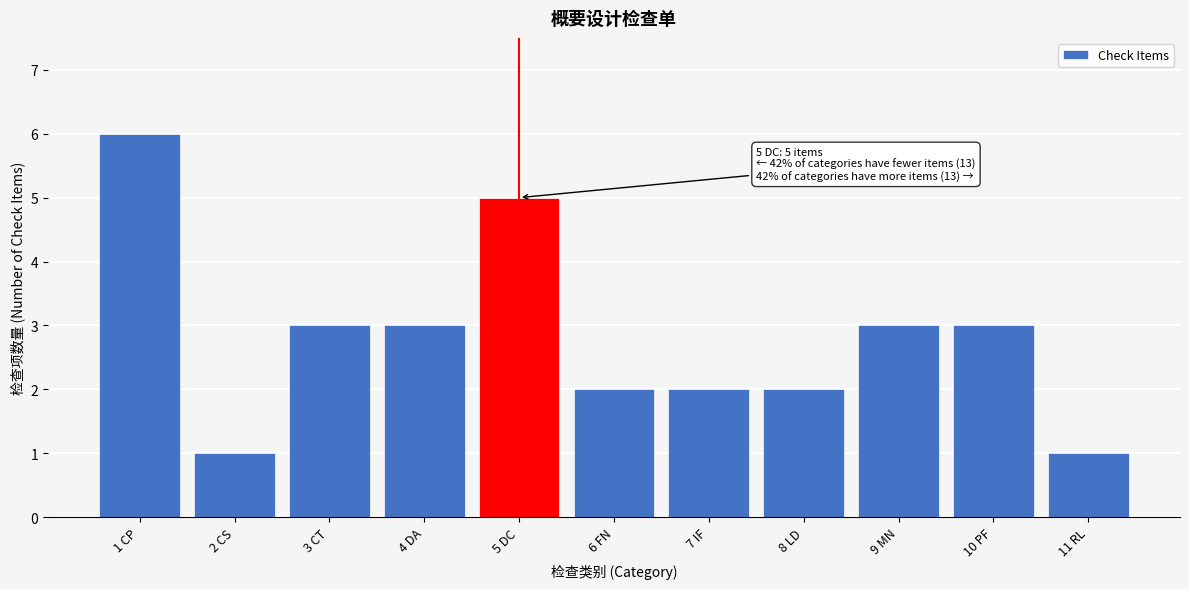

Reading left to right, what are all the values shown in this chart?

6	1	3	3	5	2	2	2	3	3	1